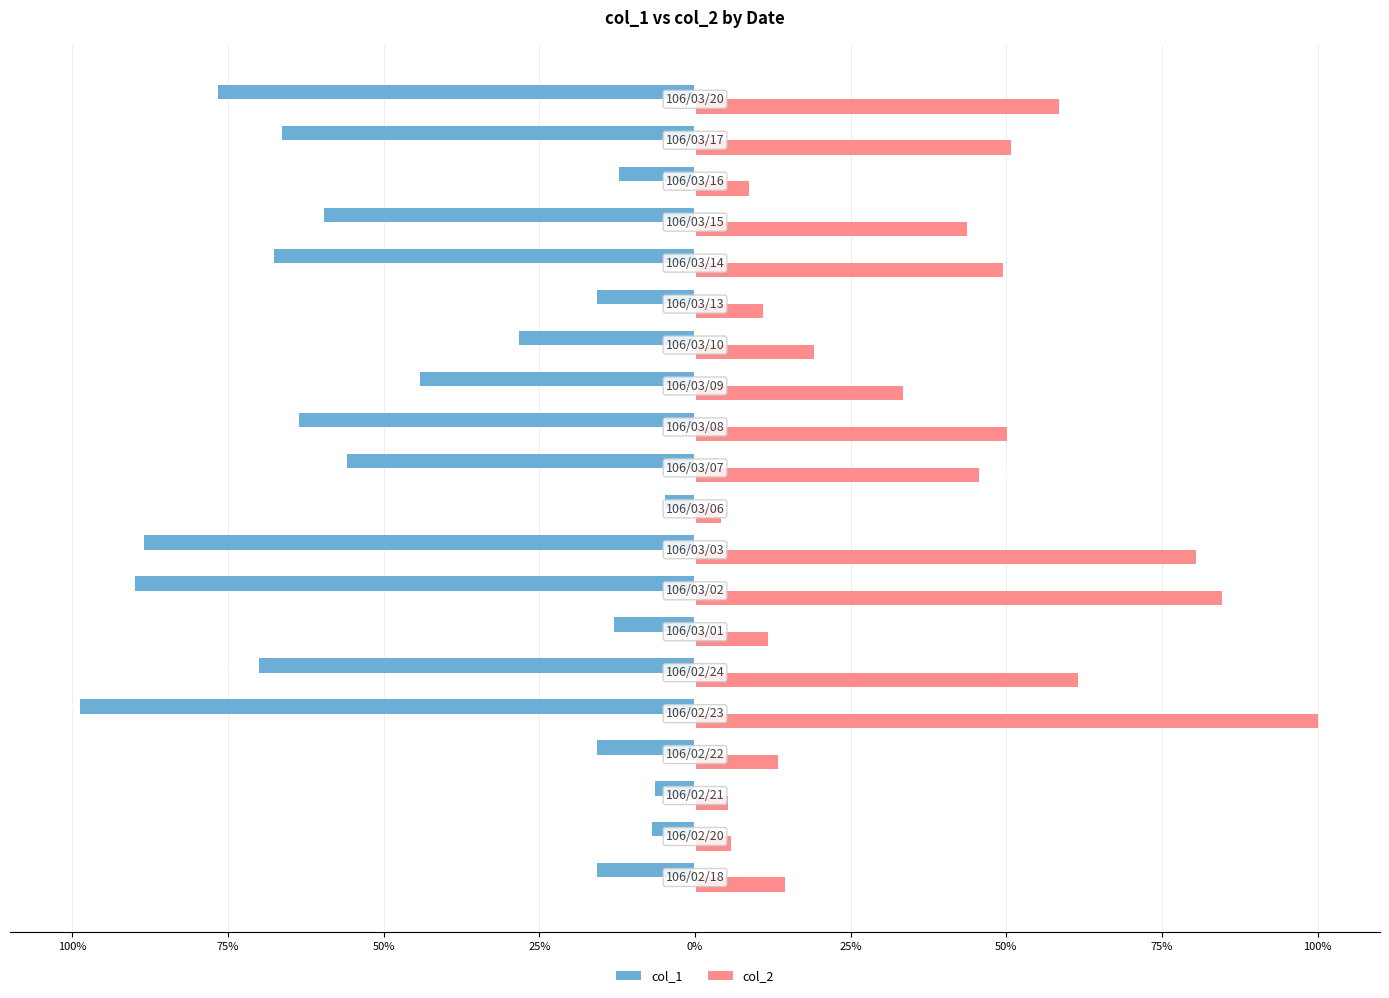

What is the average value of the col_2 series?

37.6